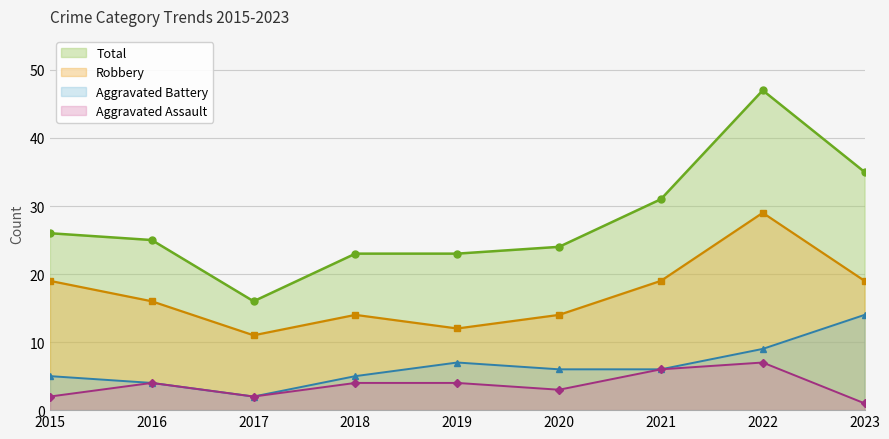

Does the chart have visible grid lines?

Yes